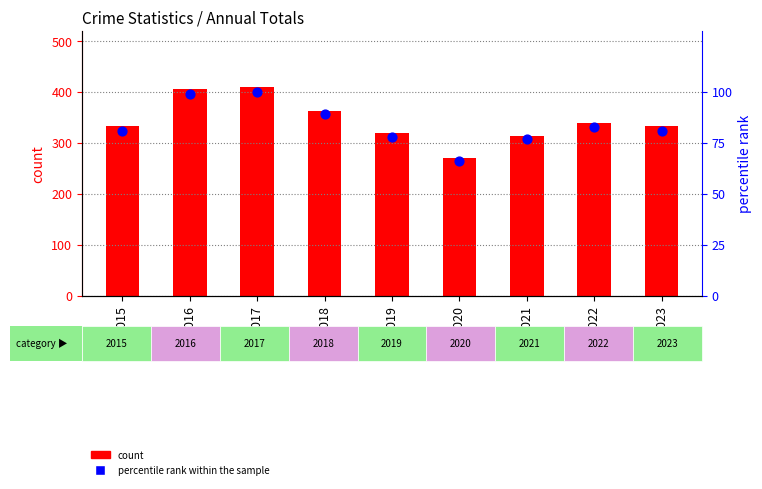

Which series contains the lowest Y value?

percentile rank within the sample